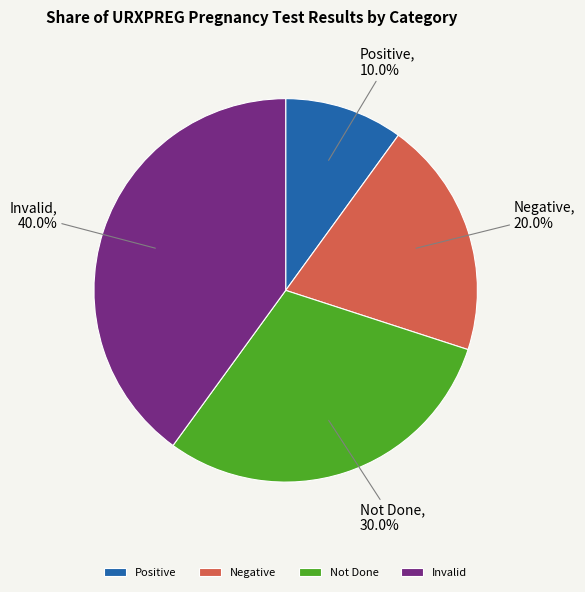

What is the ratio of the value at Negative to the value at Positive?

2.0